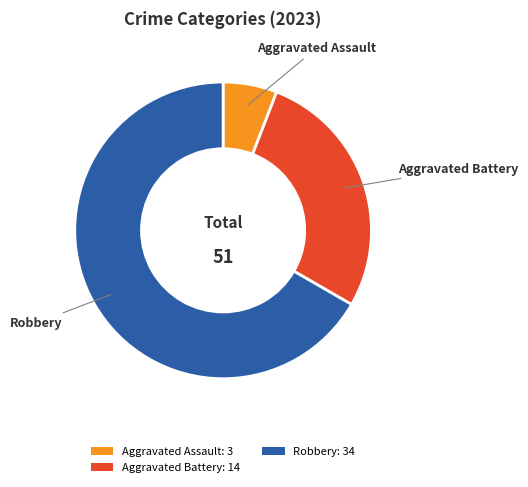

Is there a majority slice in this chart?

Yes